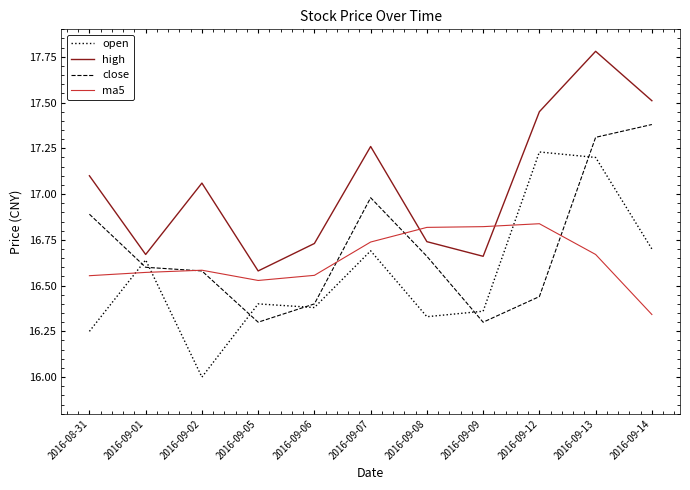

The open series shows 17.2 at 2016-09-12. True or false?

True